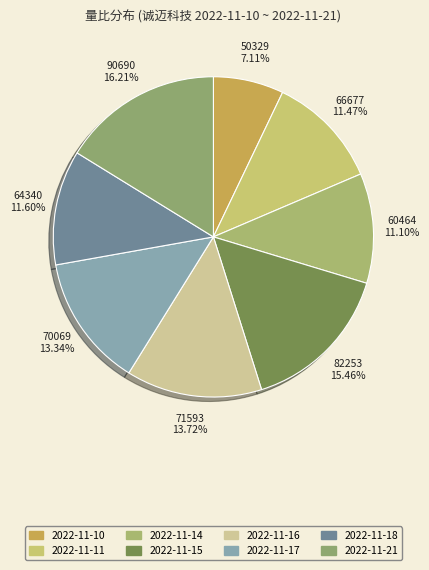

What percentage do 2022-11-14 and 2022-11-15 together represent?

26.6%